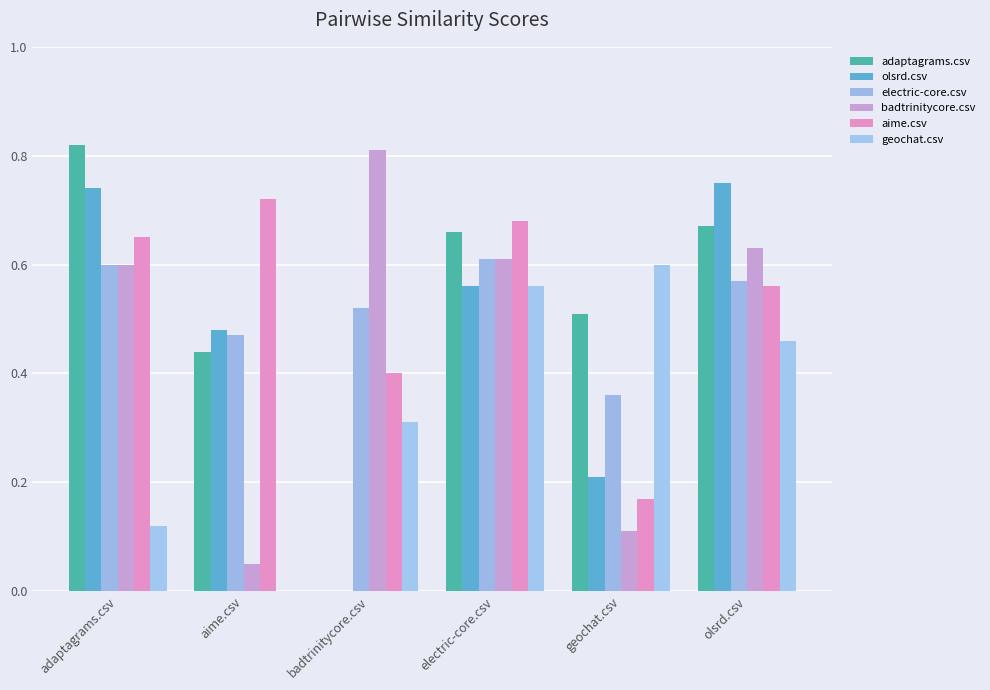

What is the sum of the geochat.csv values at electric-core.csv and adaptagrams.csv?

0.7